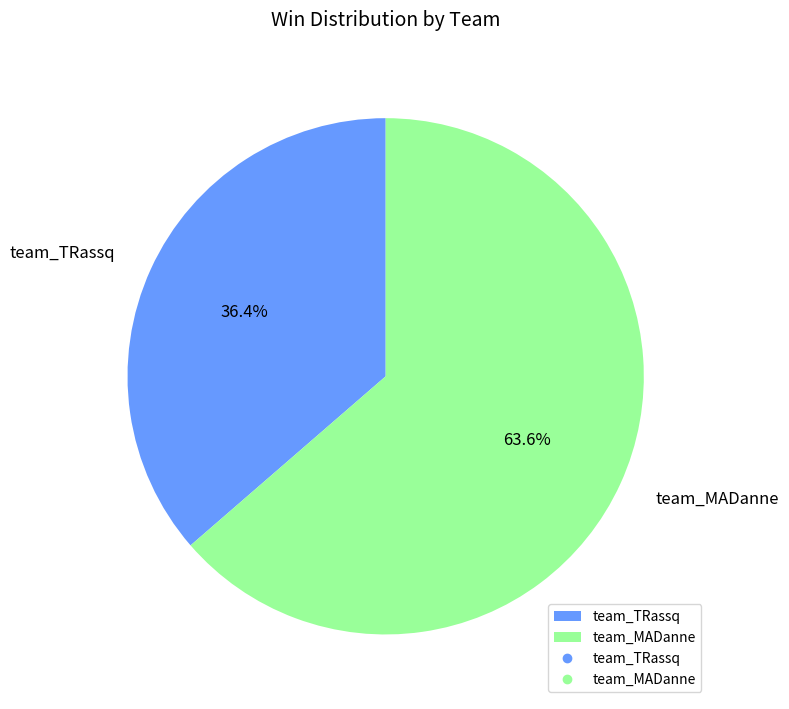

Rank the categories by value from highest to lowest.

team_MADanne, team_TRassq